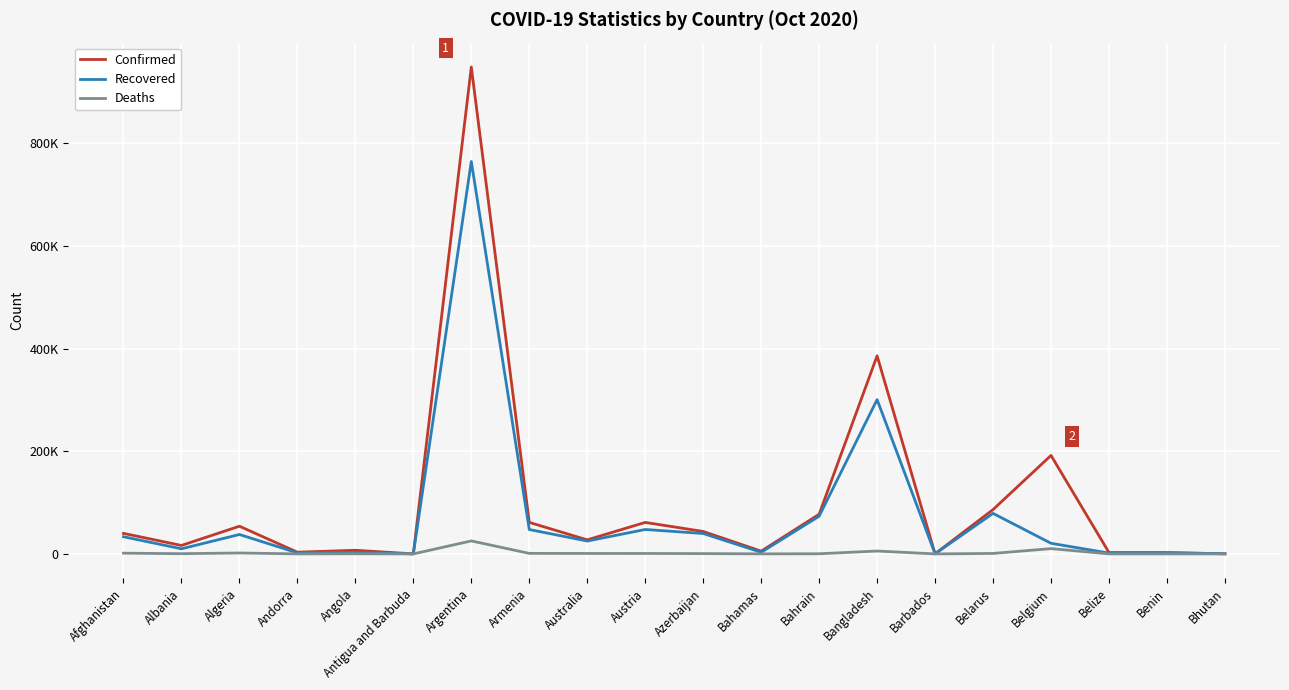

Is this an area chart (filled region under the line)?

No